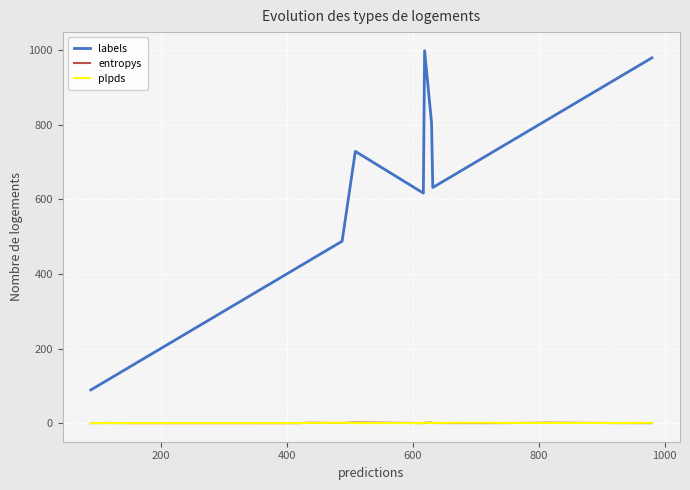

How many intersections are there between entropys and plpds?

10